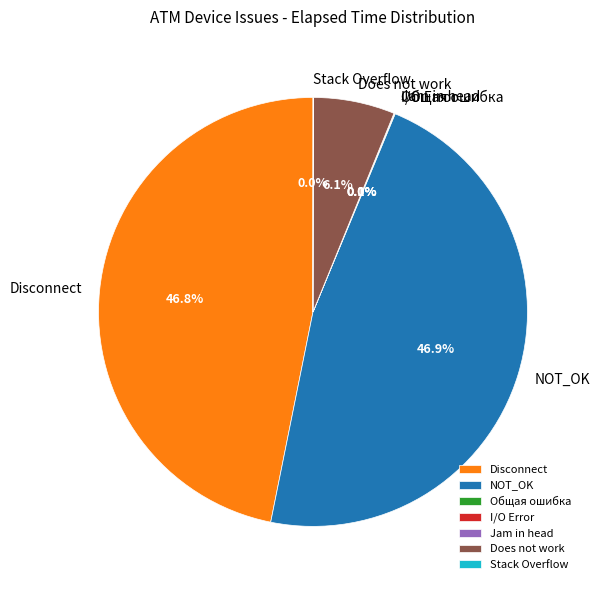

What is the total percentage of Does not work and Disconnect?

53.0%